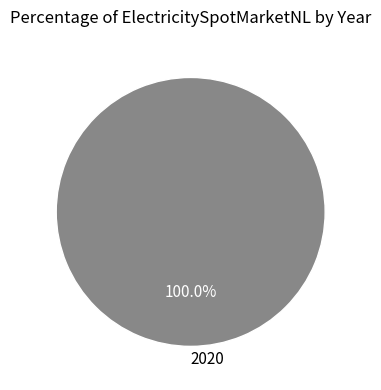

To the nearest percent, what portion does 2020 represent?

100%